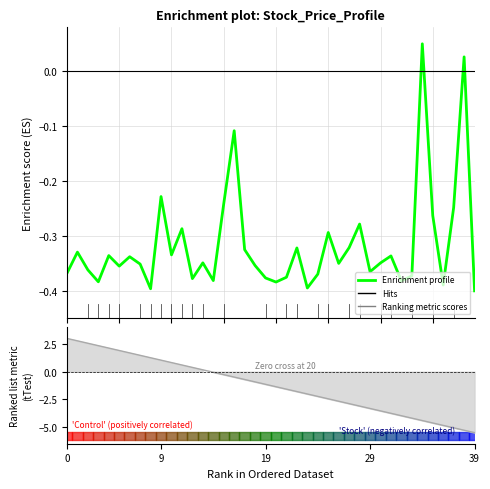

At which label does the data first exceed 0?

34